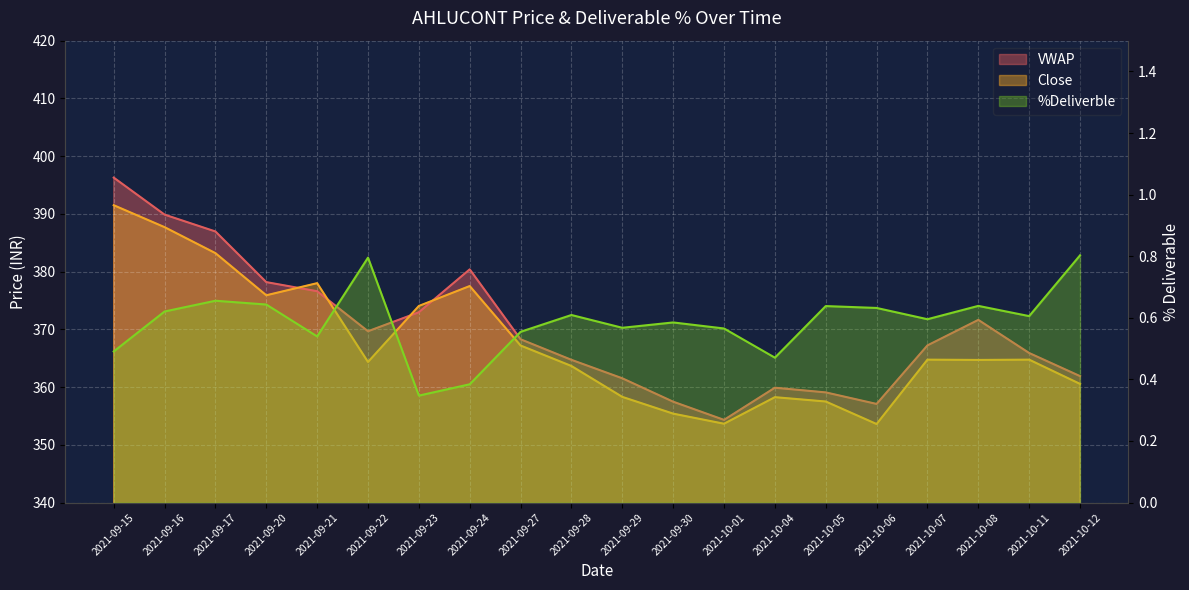

What is the label of the 10th point from the left?

2021-09-28